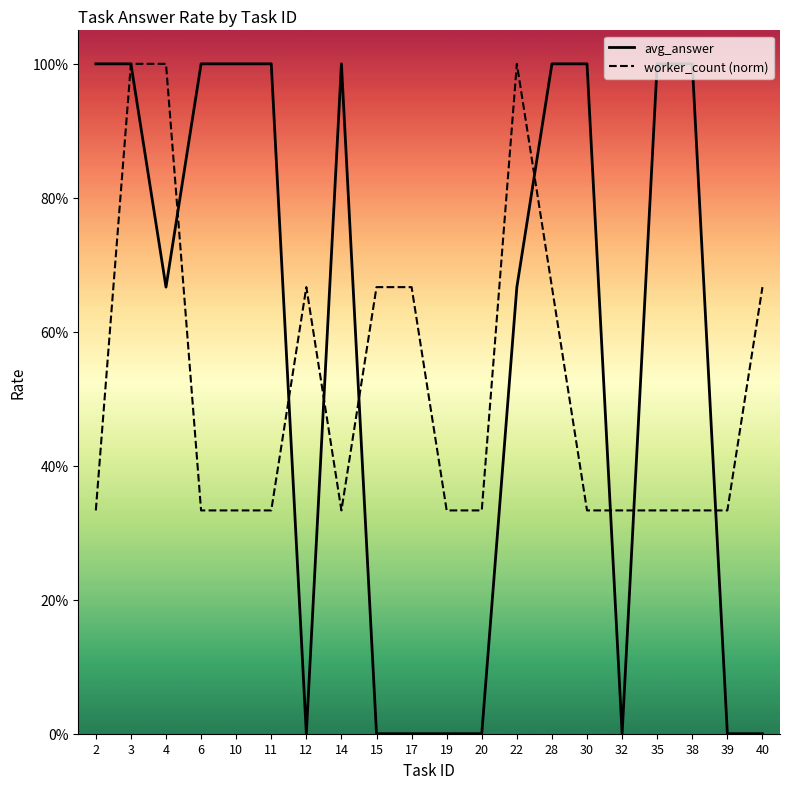

Between 20 and 40, which series saw the biggest shift?

worker_count (norm)